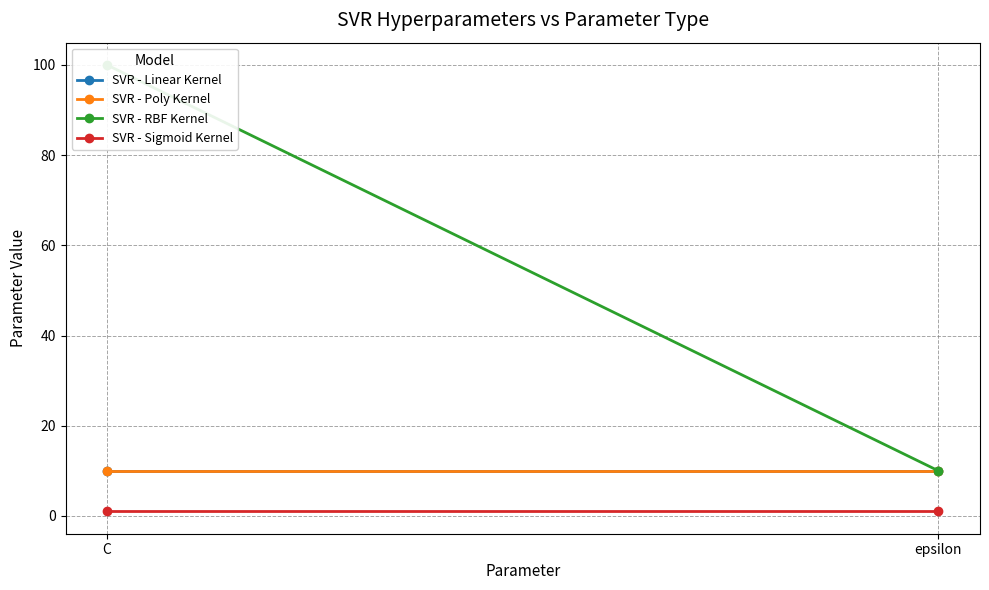

What is the average value of the SVR - Linear Kernel series?

10